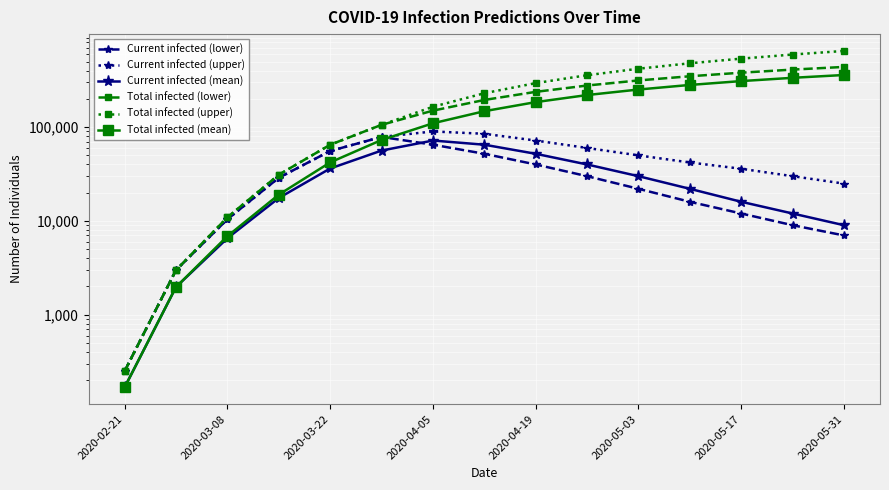

Reading left to right, what are all the values shown in this chart?

Current infected (lower): 250	2988	10424	28853	55692	78672	65000	52000	40000	30000	22000	16000	12000	9000	7000
Current infected (upper): 250	2988	10424	28853	55692	78672	90000	85000	72000	60000	50000	42000	36000	30000	25000
Current infected (mean): 168	1974	6540	17550	36245	56290	72000	65000	52000	40000	30000	22000	16000	12000	9000
Total infected (lower): 250	2988	10924	31103	64917	105879	150000	195000	238000	278000	315000	349000	381000	411000	439000
Total infected (upper): 250	2988	10924	31103	64917	105879	165000	230000	295000	358000	420000	480000	538000	595000	650000
Total infected (mean): 168	1974	6876	19060	42080	72987	110000	148000	185000	220000	252000	282000	310000	336000	360000